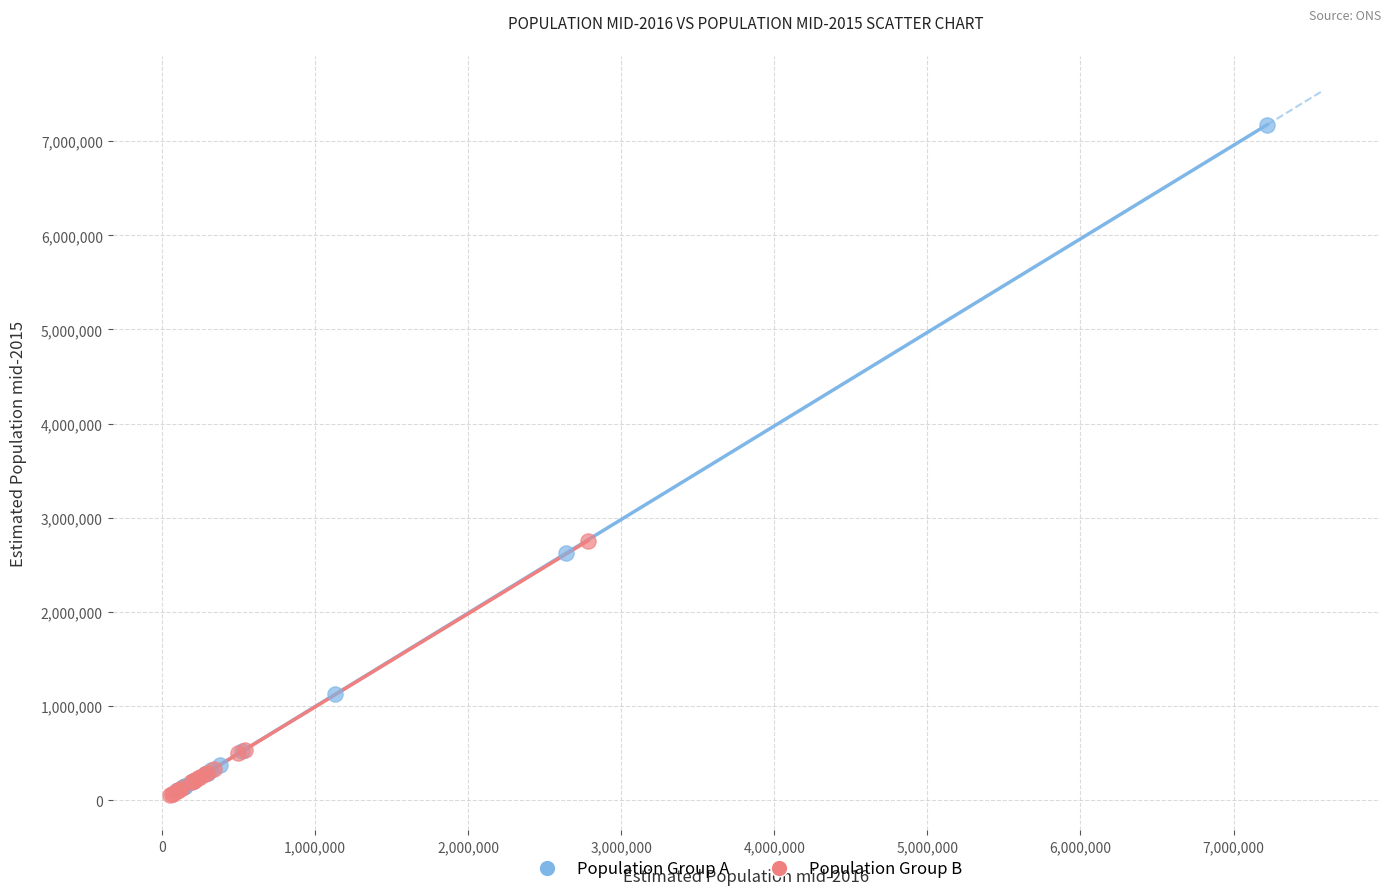

Which series has the largest Y range (max minus min)?

Population Group A